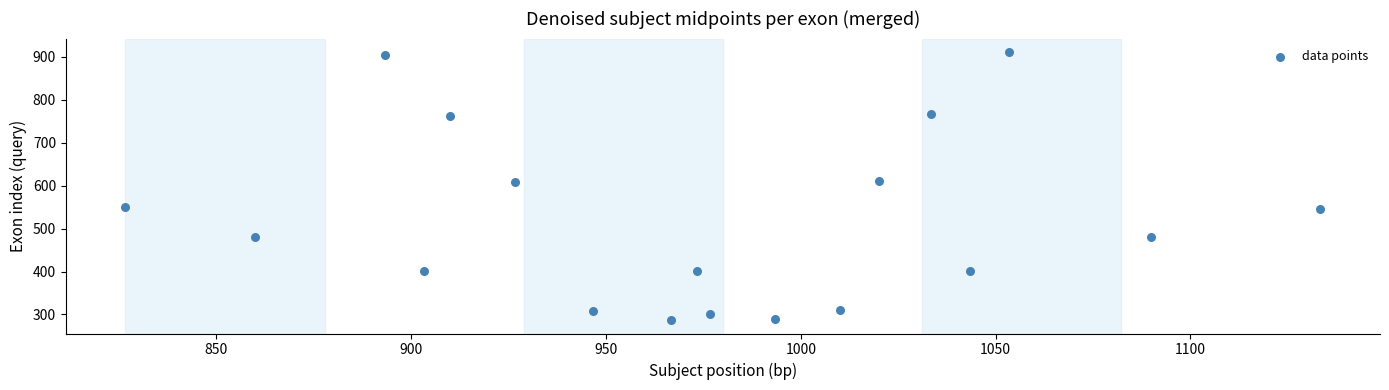

What is the range of Y values (max minus min)?

624.4